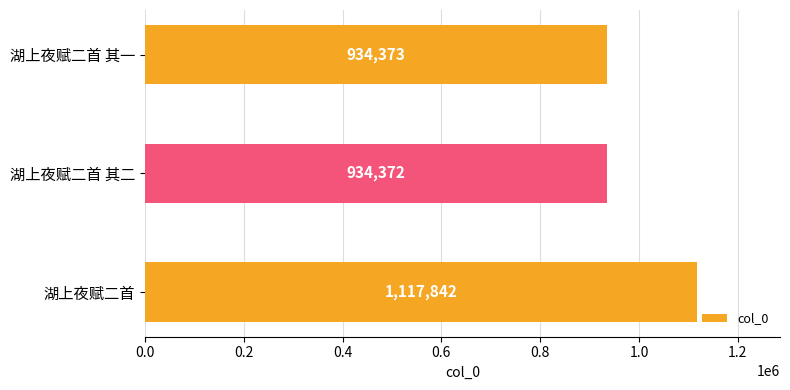

At which label is the value closest to 1026107?

湖上夜赋二首 其一